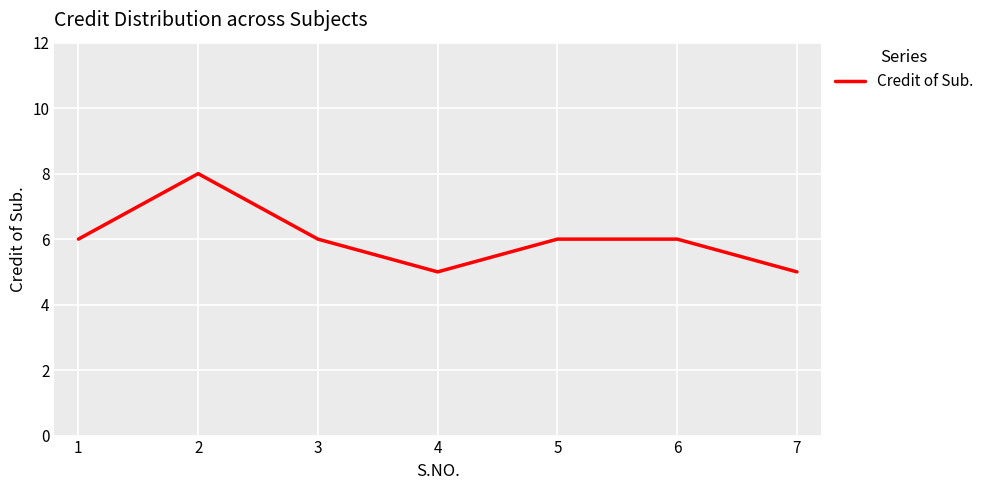

The chart shows a value of 10 at 5. True or false?

False